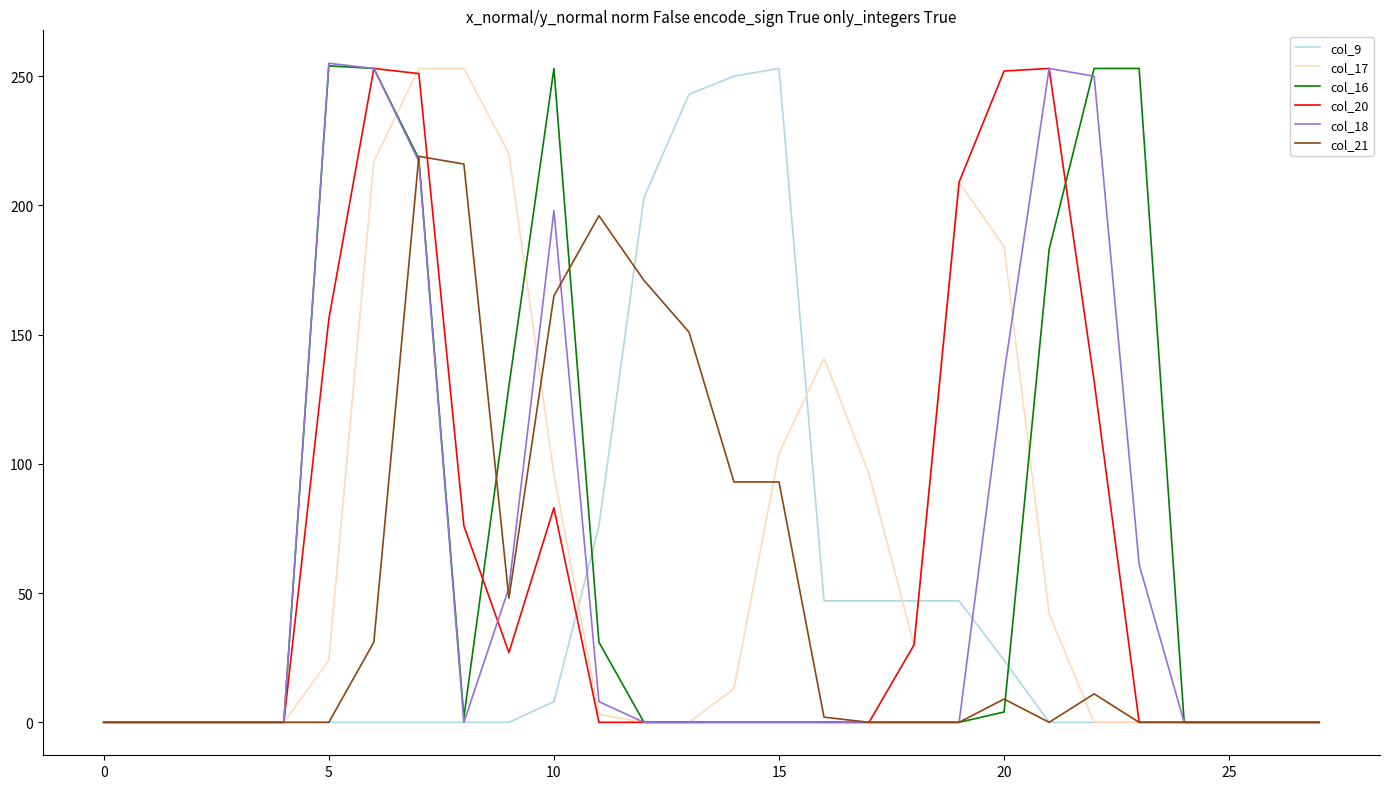

What is the maximum value shown in the chart?

255